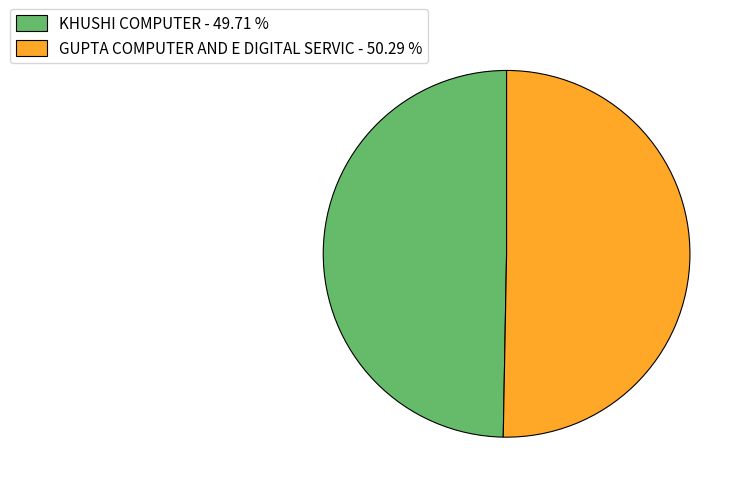

Rank the categories by value from highest to lowest.

GUPTA COMPUTER AND E DIGITAL SERVIC, KHUSHI COMPUTER